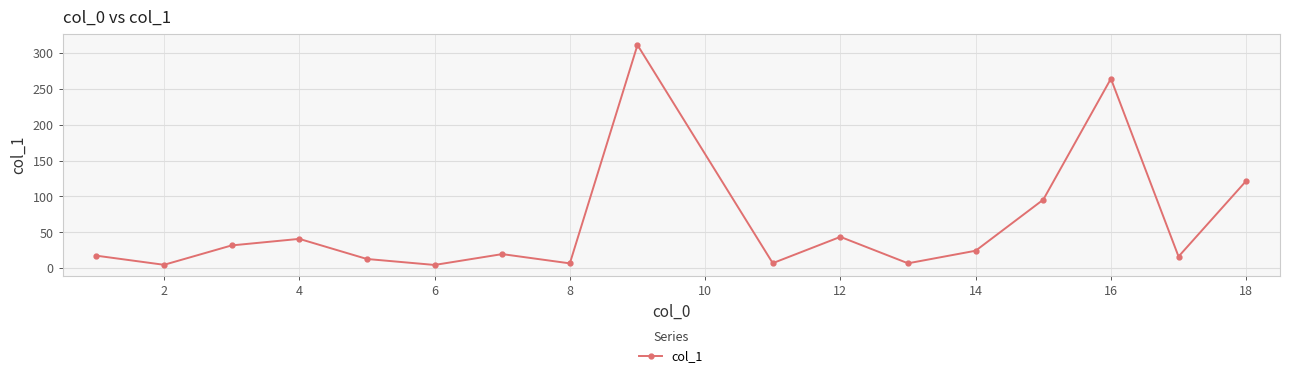

What is the value of the 9th point from the left?

310.9